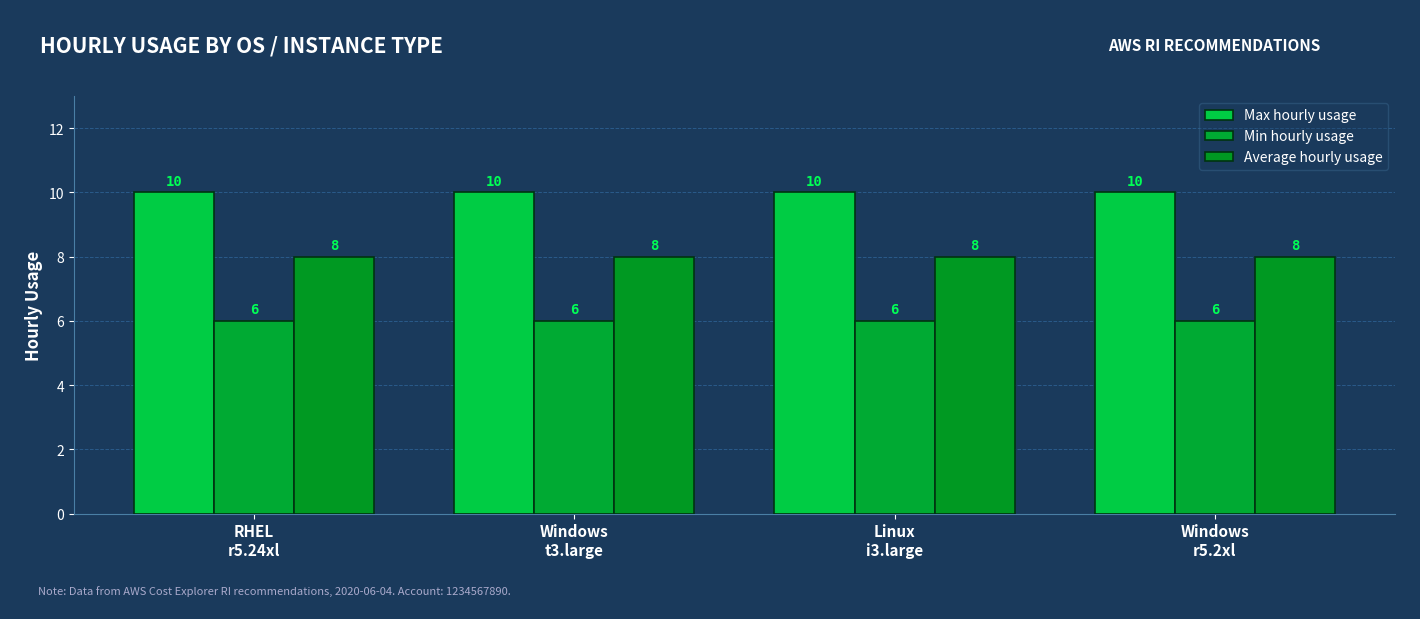

List the series in order of their overall mean, highest first.

Max hourly usage, Average hourly usage, Min hourly usage